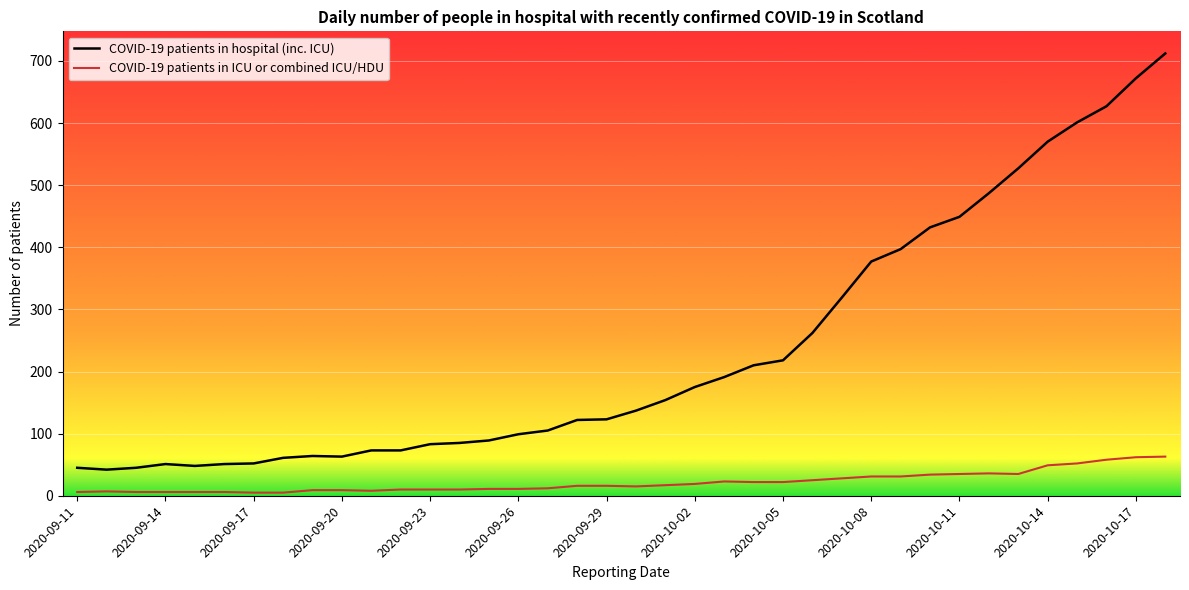

What is the difference between the maximum and minimum values in the COVID-19 patients in ICU or combined ICU/HDU series?

58